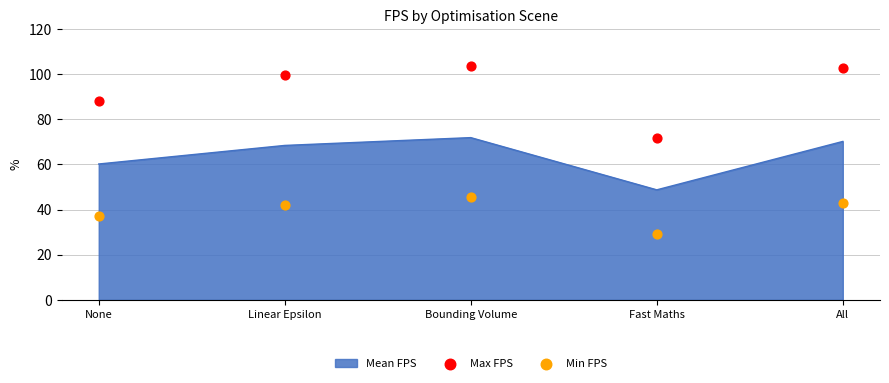

At which category is the sum across all series the highest?

Bounding Volume